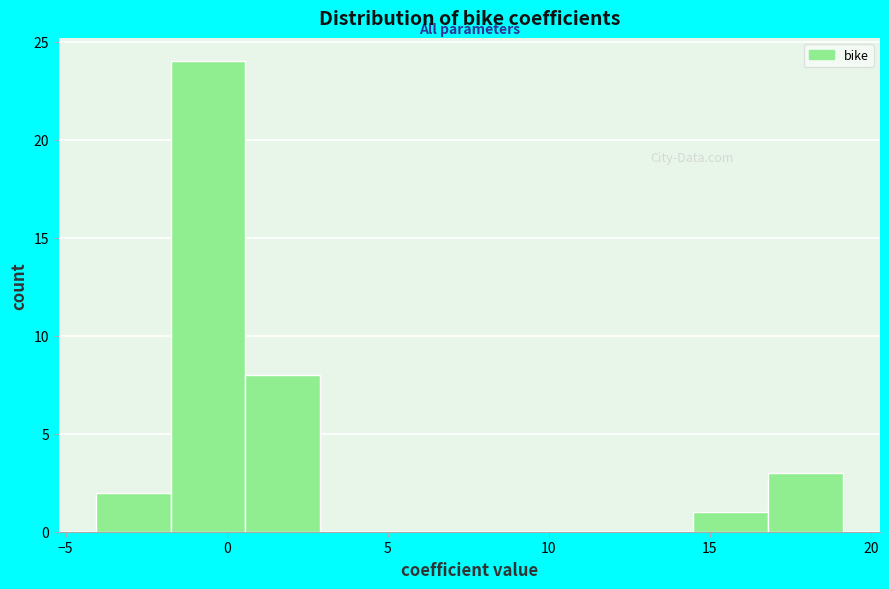

Reading left to right, transcribe this chart: for each bar, give the range it covers on the x-axis and its height. Neither the bar edges nor the heights are printed on the chart, so give them approximately, as read against the axes.

-4.0 to -1.5: 2
-1.5 to 0.5: 24
0.5 to 3.0: 8
3.0 to 5.0: 0
5.0 to 7.5: 0
7.5 to 10.0: 0
10.0 to 12.0: 0
12.0 to 14.5: 0
14.5 to 17.0: 1
17.0 to 19.0: 3